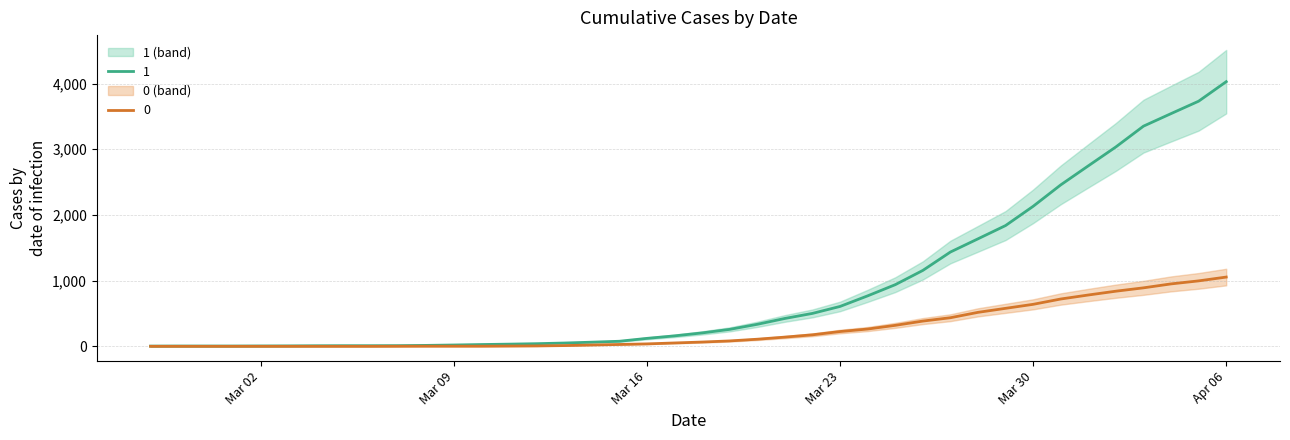

What is the value of the 1 point at the 12th from the left?

20